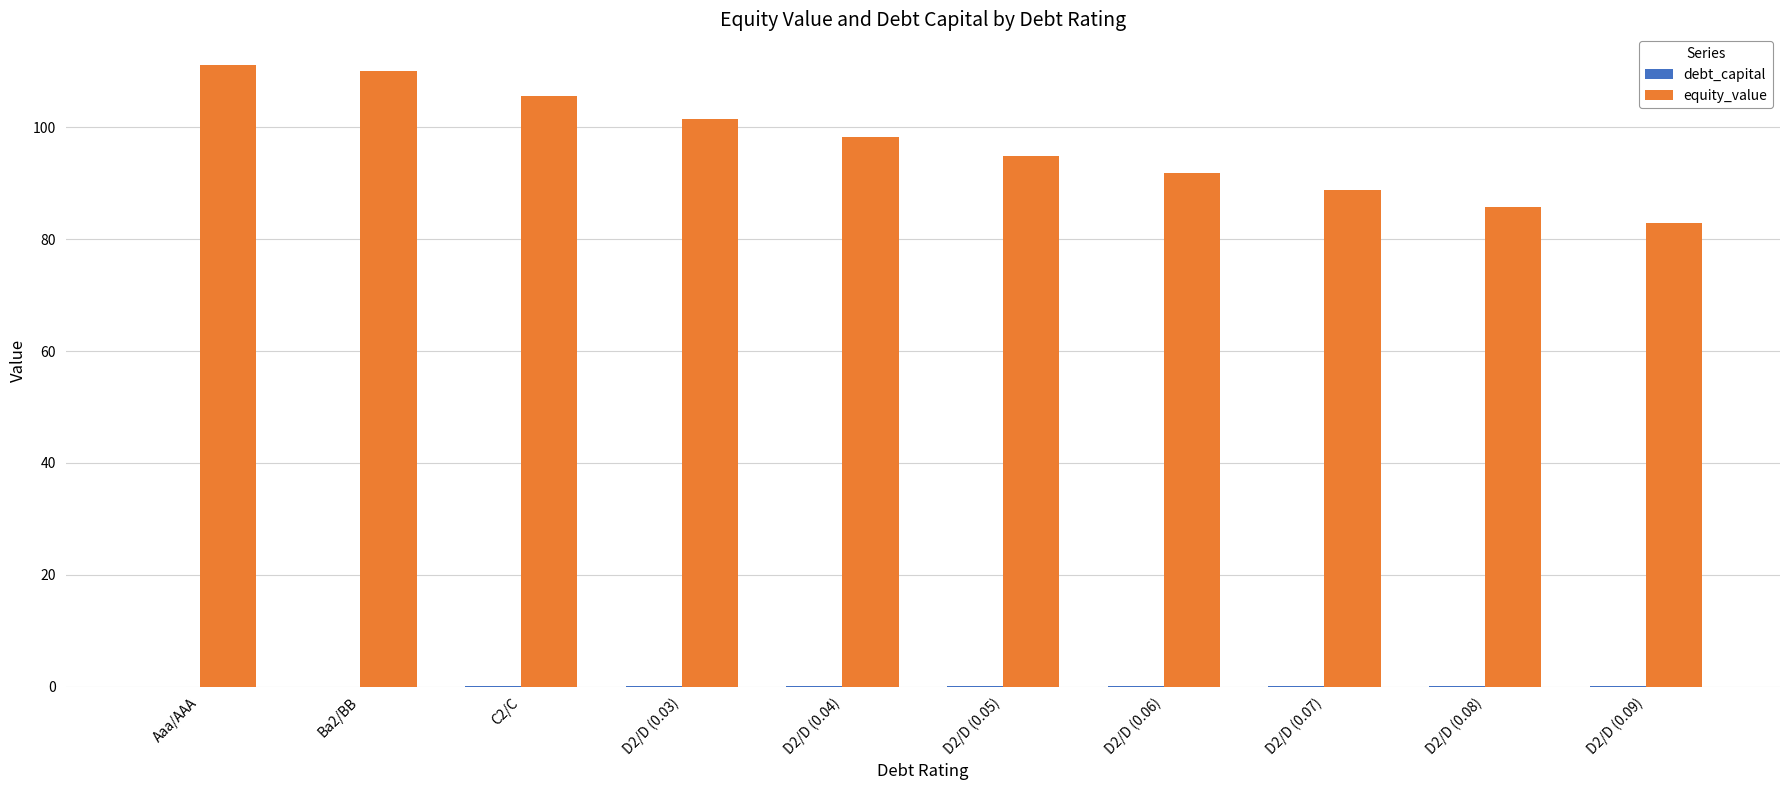

What is the maximum value for equity_value?

111.1